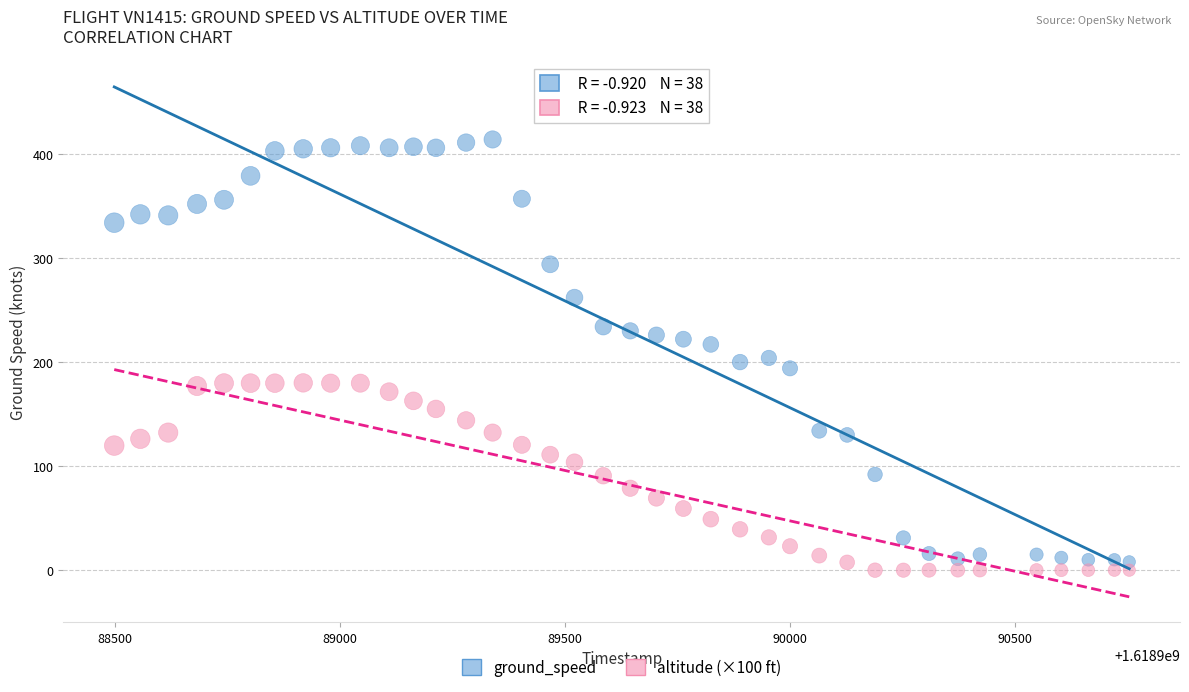

What is the X range (max minus min) for the scatter plot?

2256.0